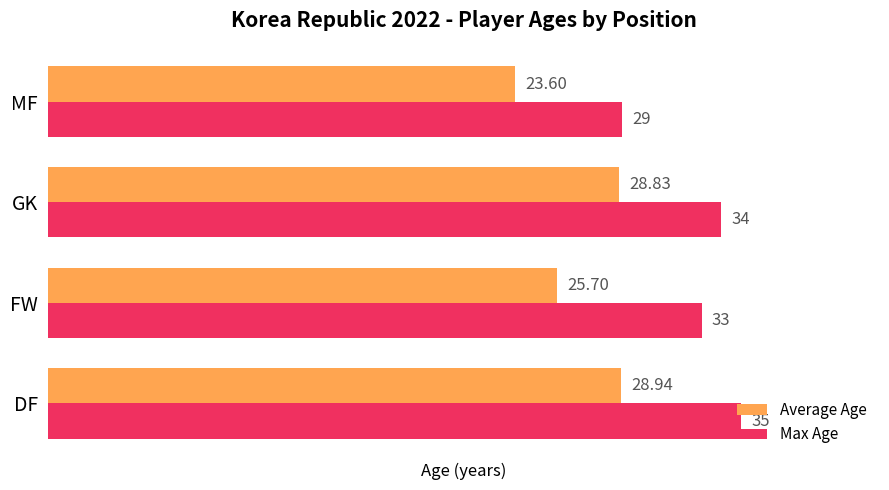

How many data points in Average Age are above 28?

2